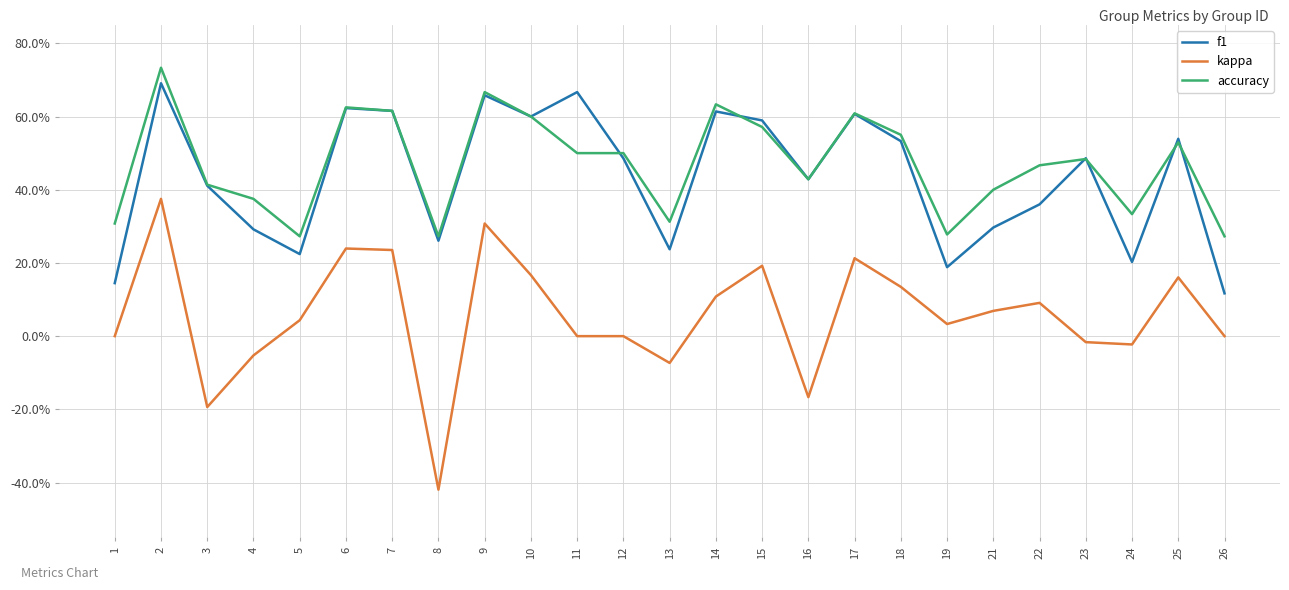

What are all the series names shown in the legend?

f1, kappa, accuracy